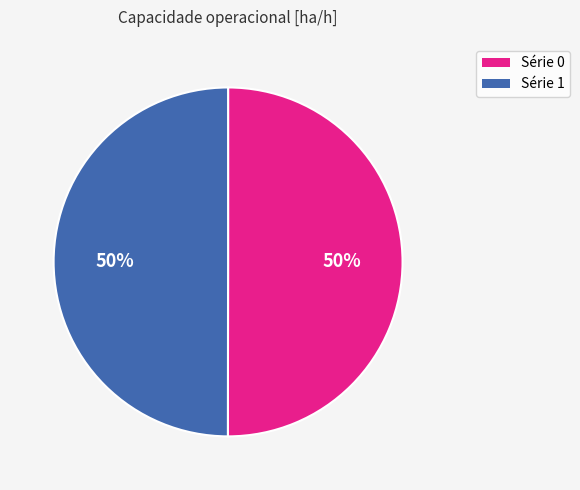

To the nearest percent, what is the average slice percentage?

50%